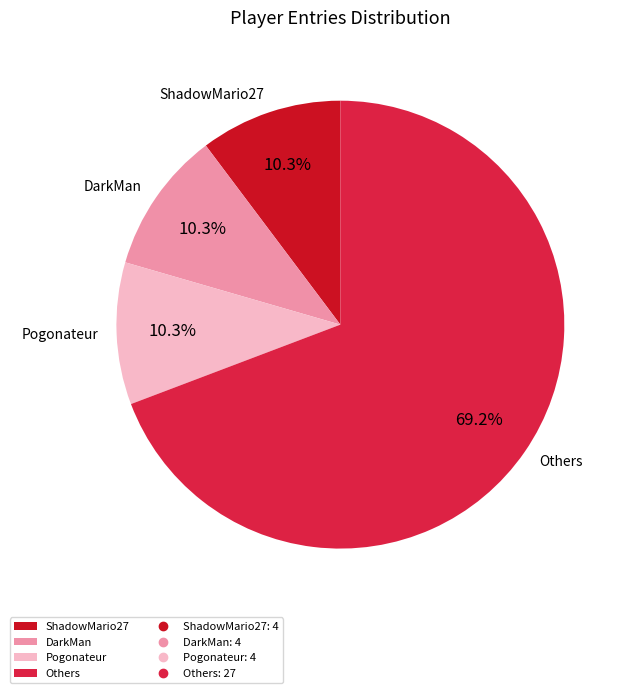

Which slice is the largest?

Others